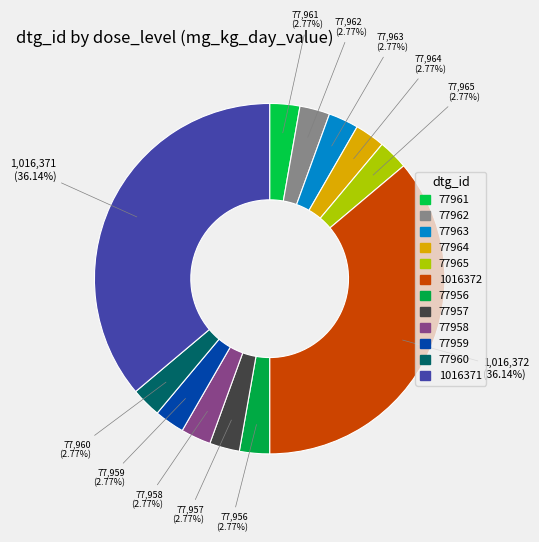

Count the number of slices in the pie.

12